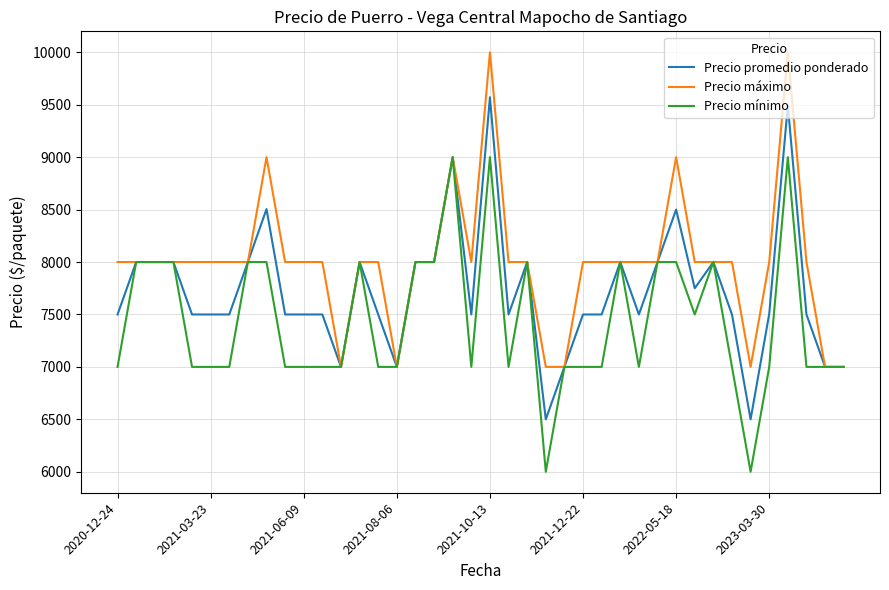

What is the greatest value displayed?

10000